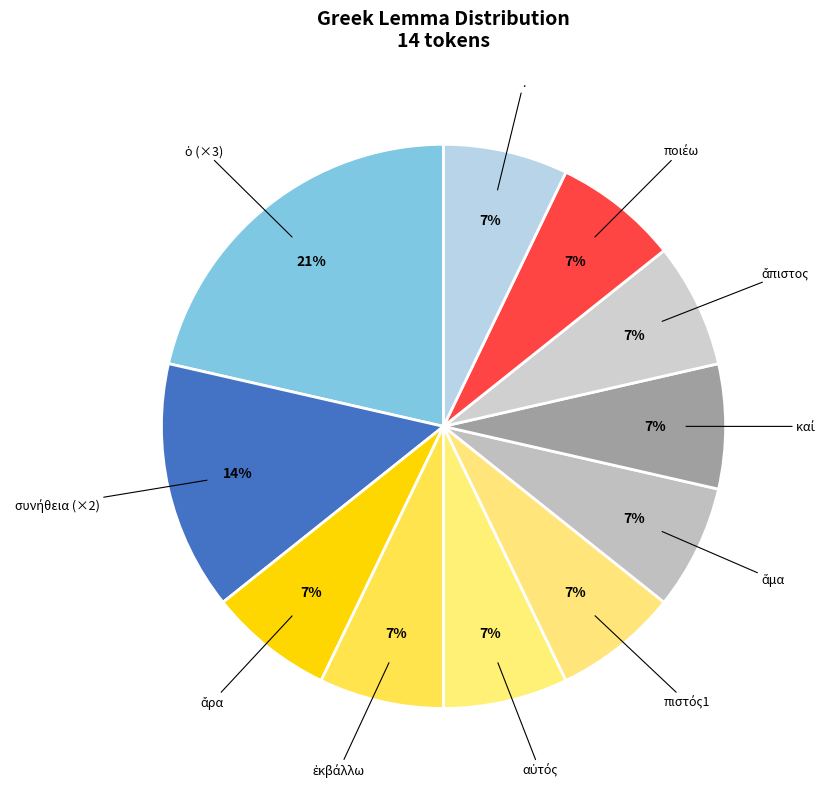

What percentage is the . slice, to the nearest percent?

7%